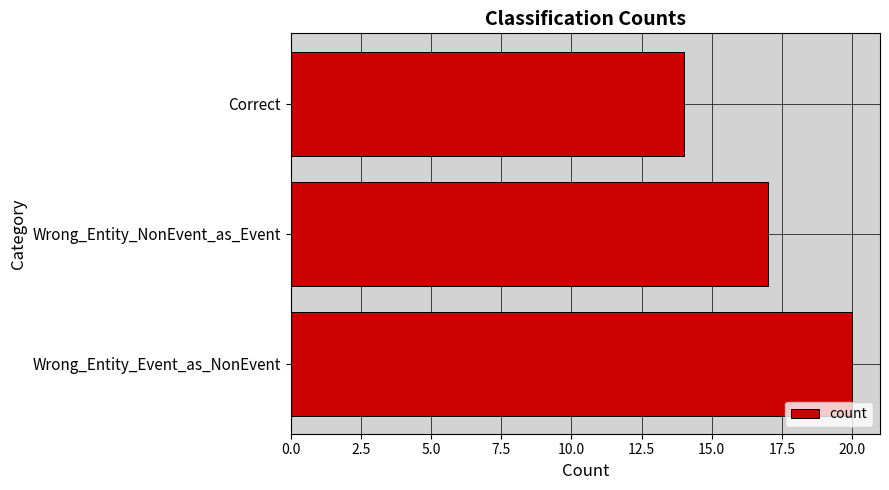

What is the average value?

17